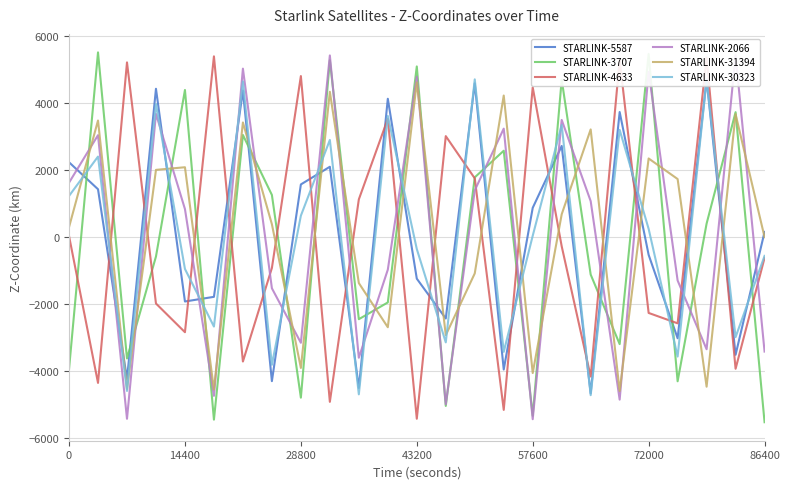

Is it true that STARLINK-31394 equals 2088.4 at 14400?

True